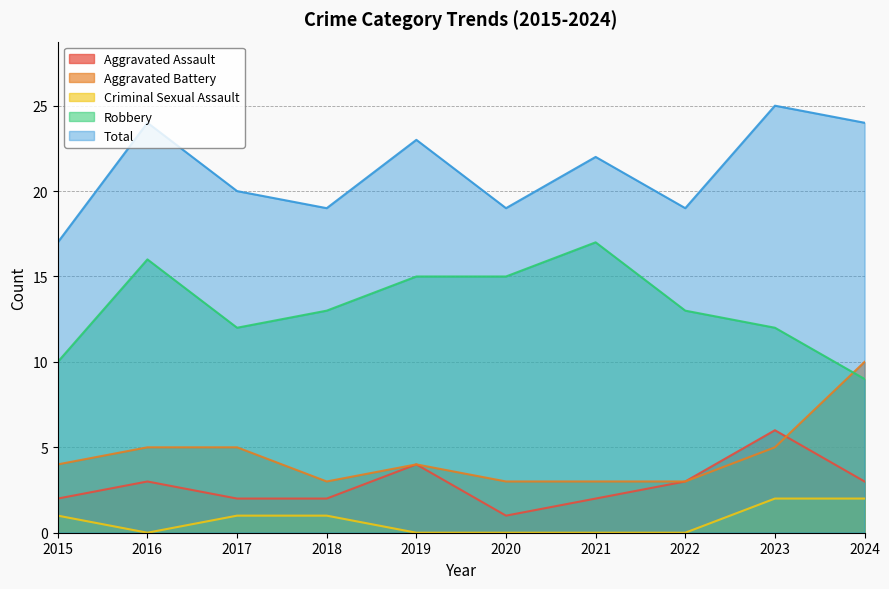

What is the difference between the maximum and minimum values in the Criminal Sexual Assault series?

2